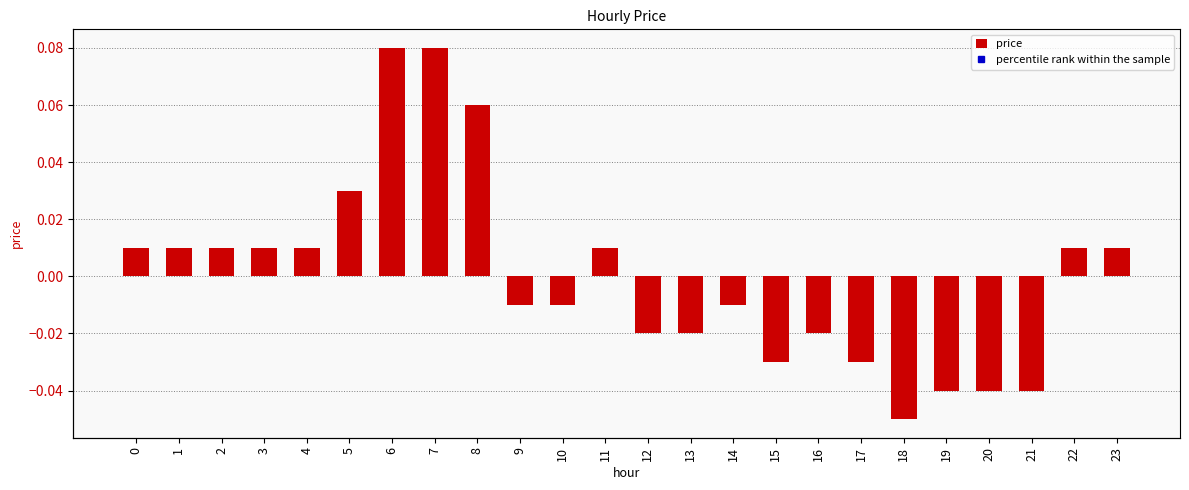

Is it true that percentile rank within the sample equals 0.2 at 10?

False